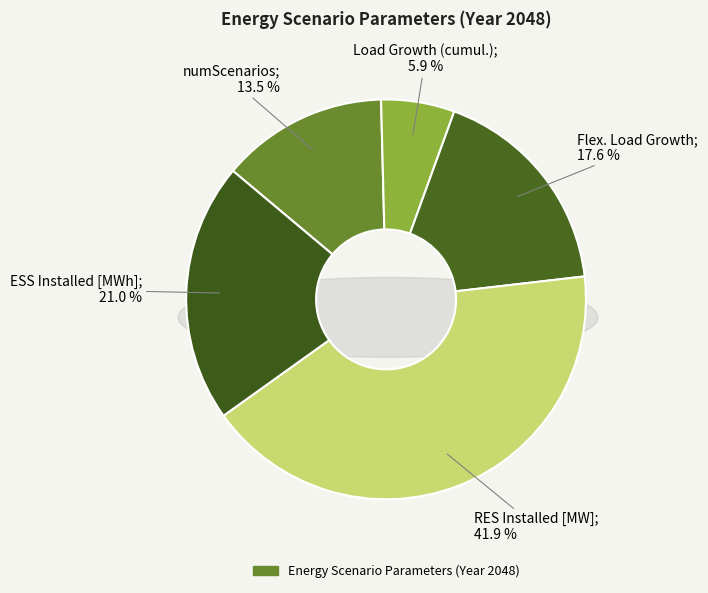

What is the ratio of the value at Load Growth (cumul.) to the value at RES Installed [MW]?

0.1